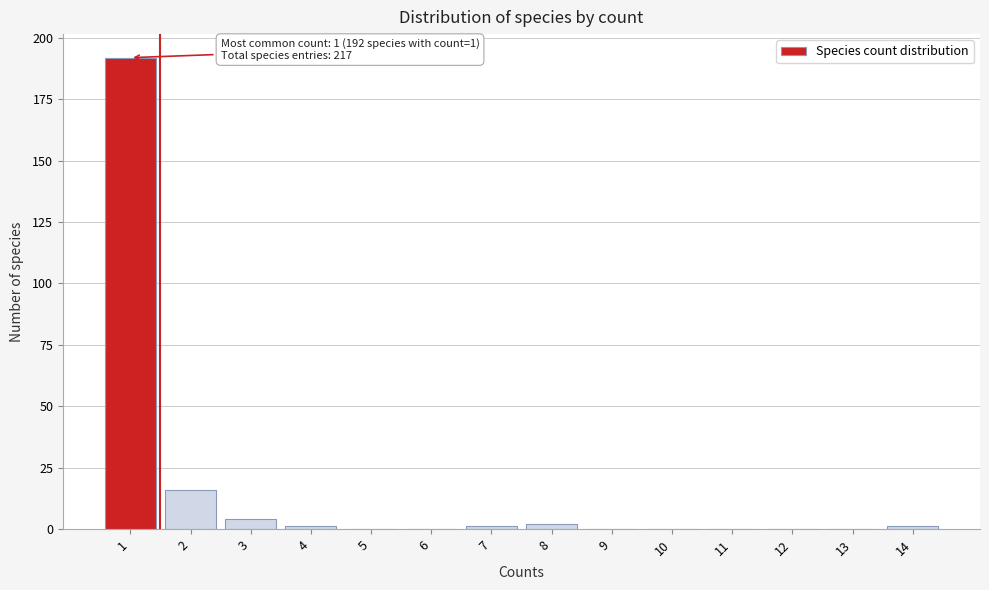

Which range on the x-axis has the tallest bar?

0.5 to 1.5